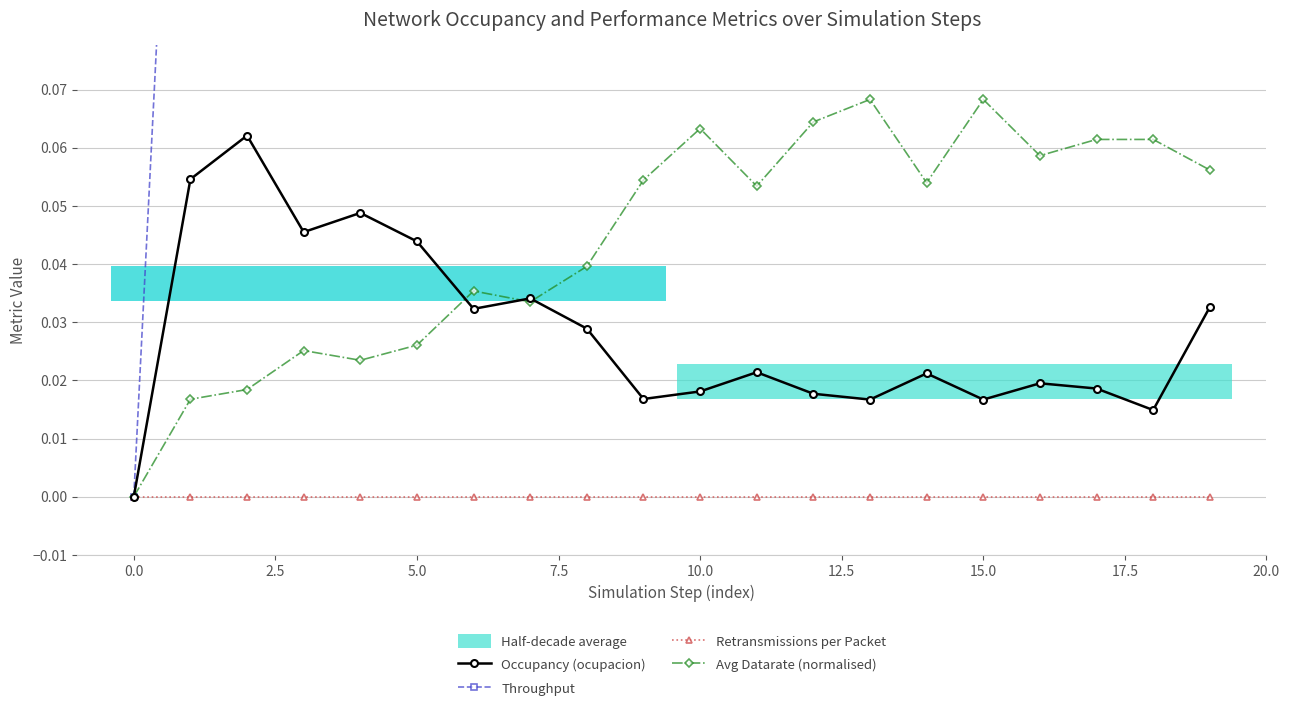

True or false: Occupancy (ocupacion) has more than 2 points higher than both neighbors.

True